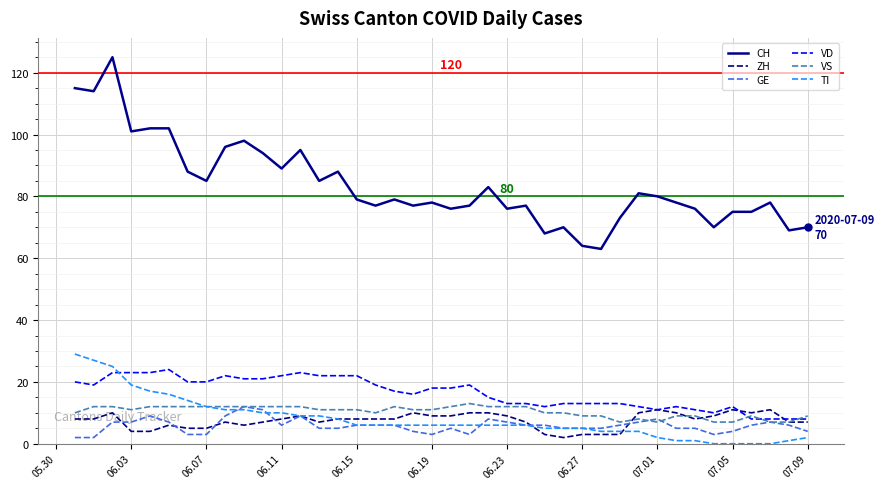

True or false: VD and ZH intersect in this chart.

True